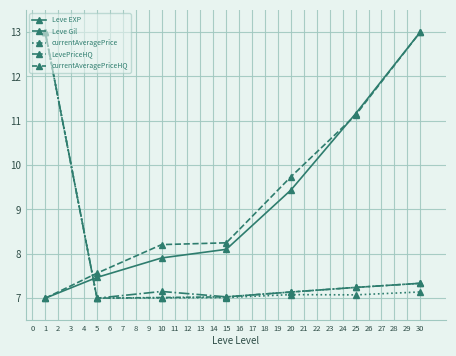

At which category does currentAveragePrice reach its first local valley?

5